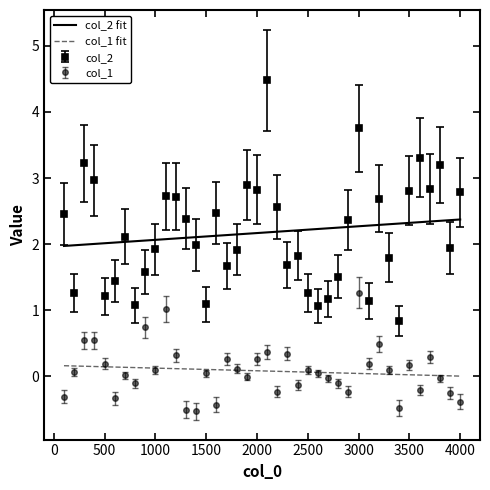

True or false: col_2 has more than 2 points higher than both neighbors.

True